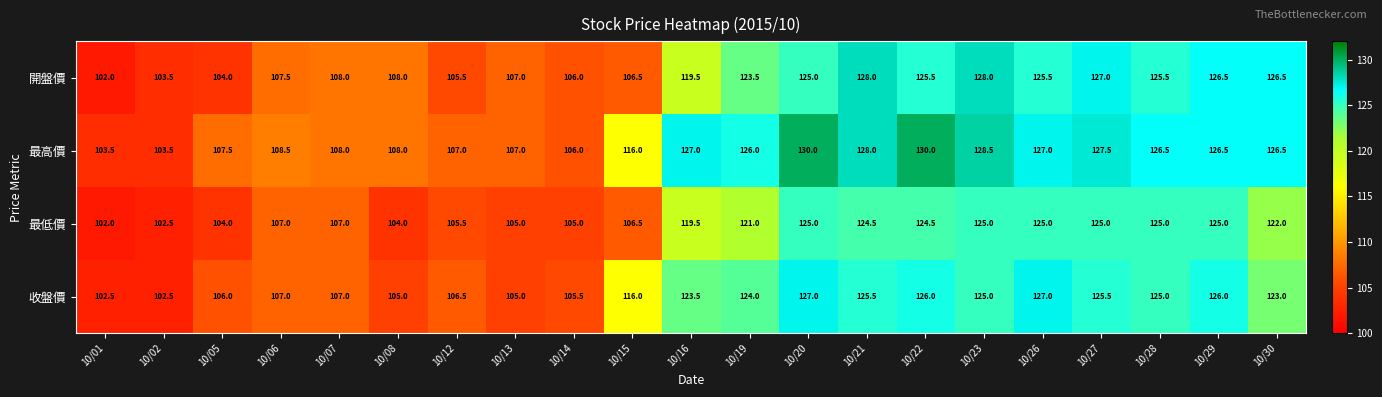

At which label does 最低價 first exceed 119?

10/16